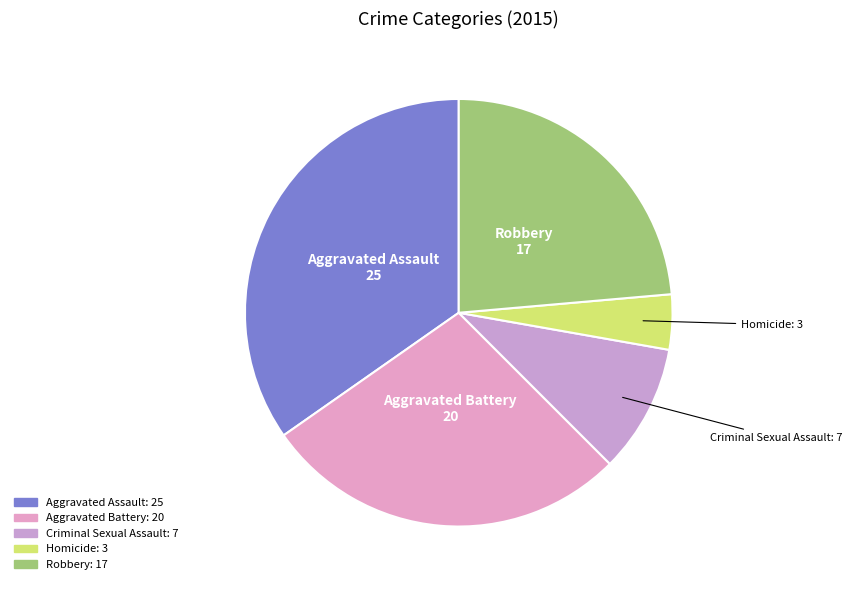

Which slice is the smallest?

Homicide